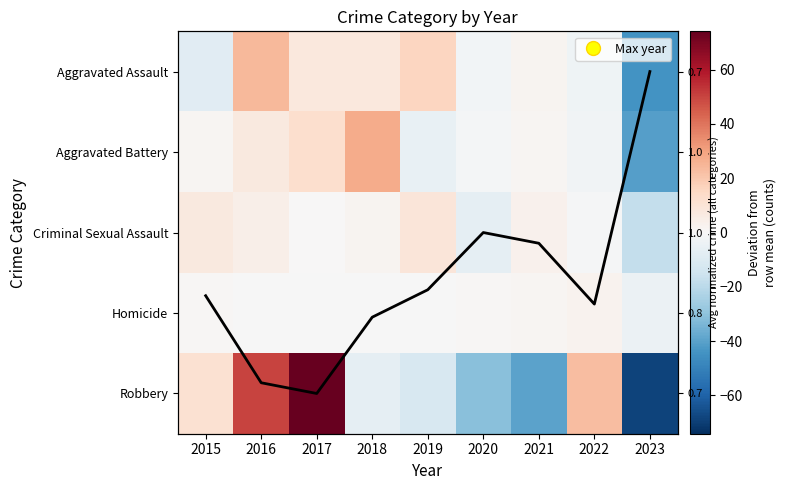

True or false: Homicide has a value of -0.9 at 2023.

False